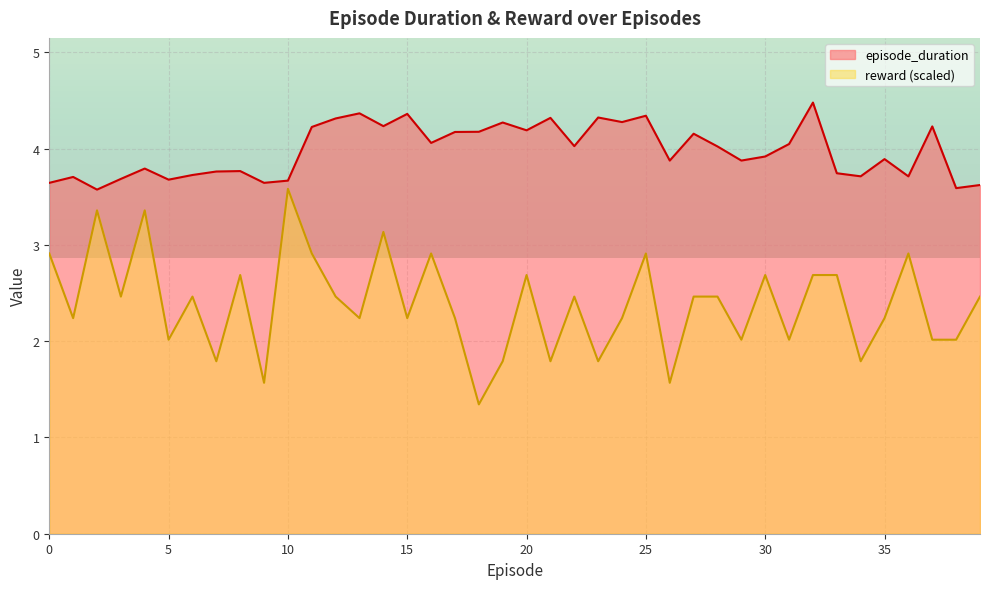

How many data points in reward are above 2?

32